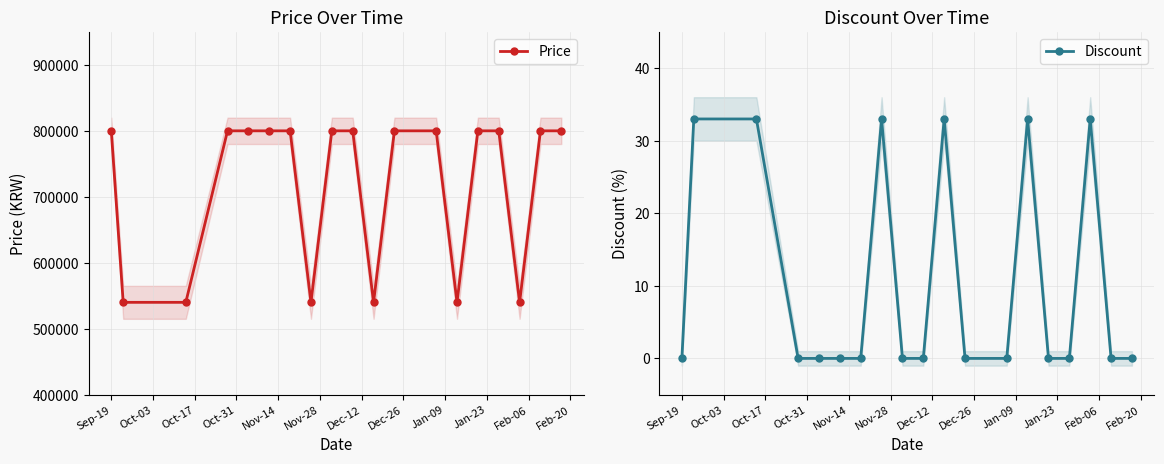

True or false: Discount has more than 0 points higher than both neighbors.

True